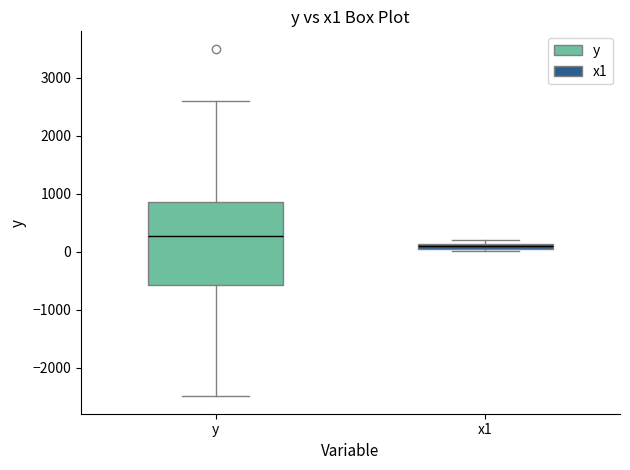

Which box's median line is the lowest?

x1